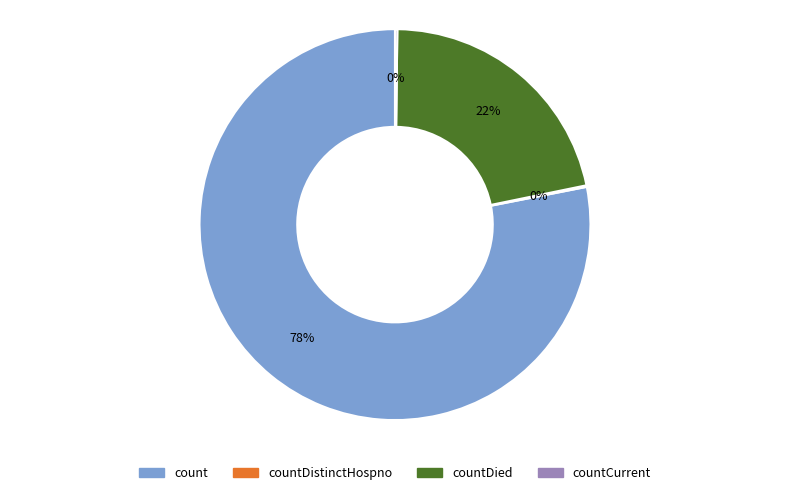

The count slice represents 78% of the pie. True or false?

True